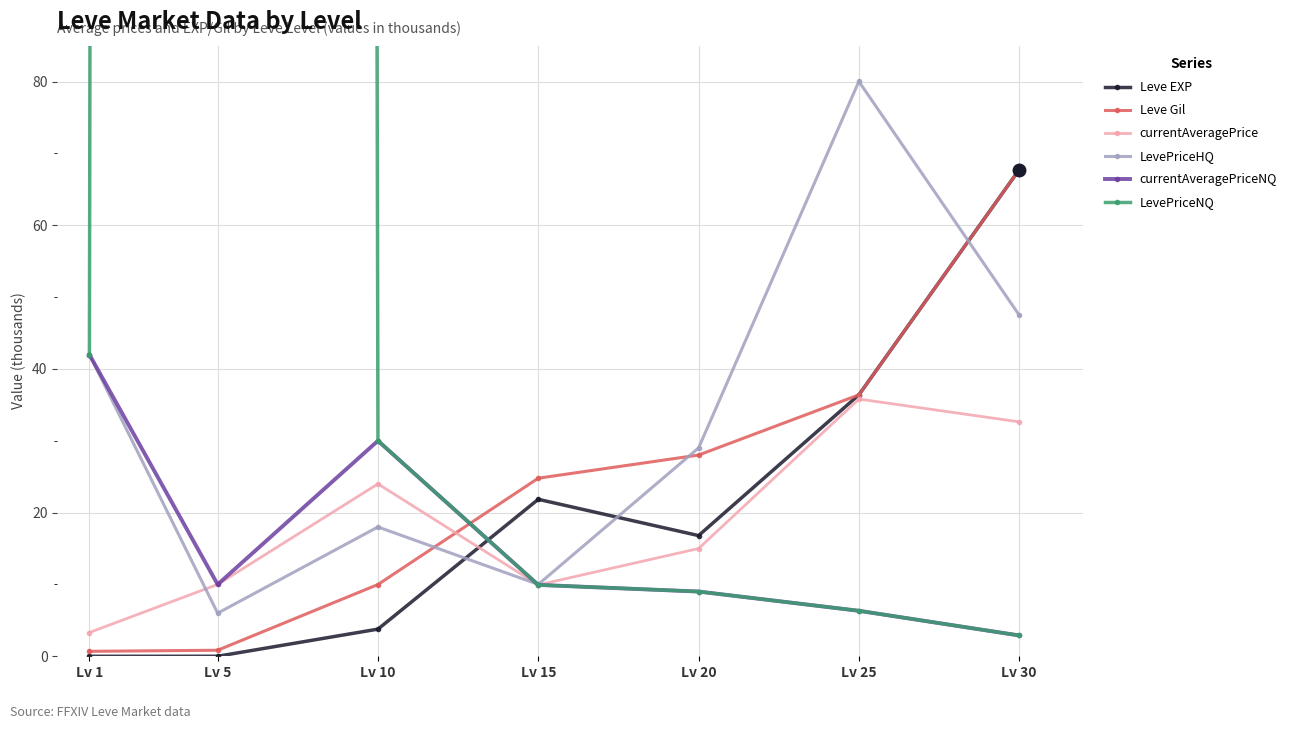

At Lv 10, list the series in order from largest to smallest.

currentAveragePriceNQ, LevePriceNQ, currentAveragePrice, LevePriceHQ, Leve Gil, Leve EXP